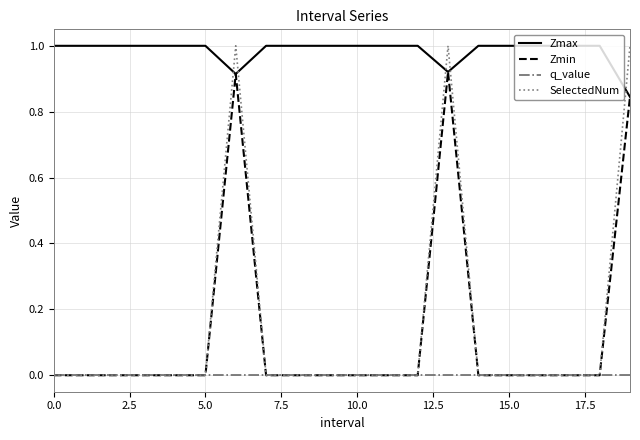

What is the highest value of the SelectedNum series?

1.0